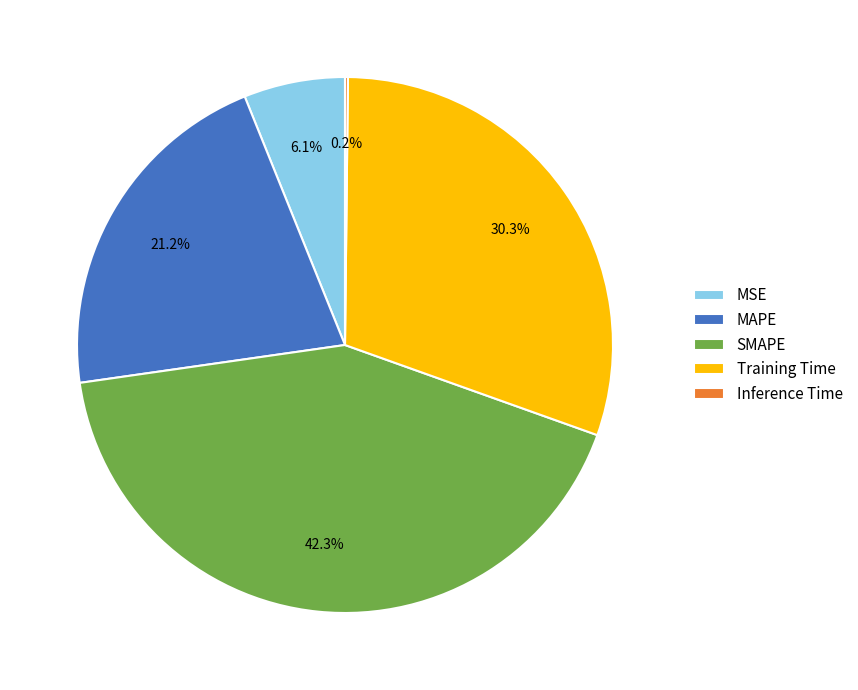

What portion of the pie excludes MAPE?

78.8%